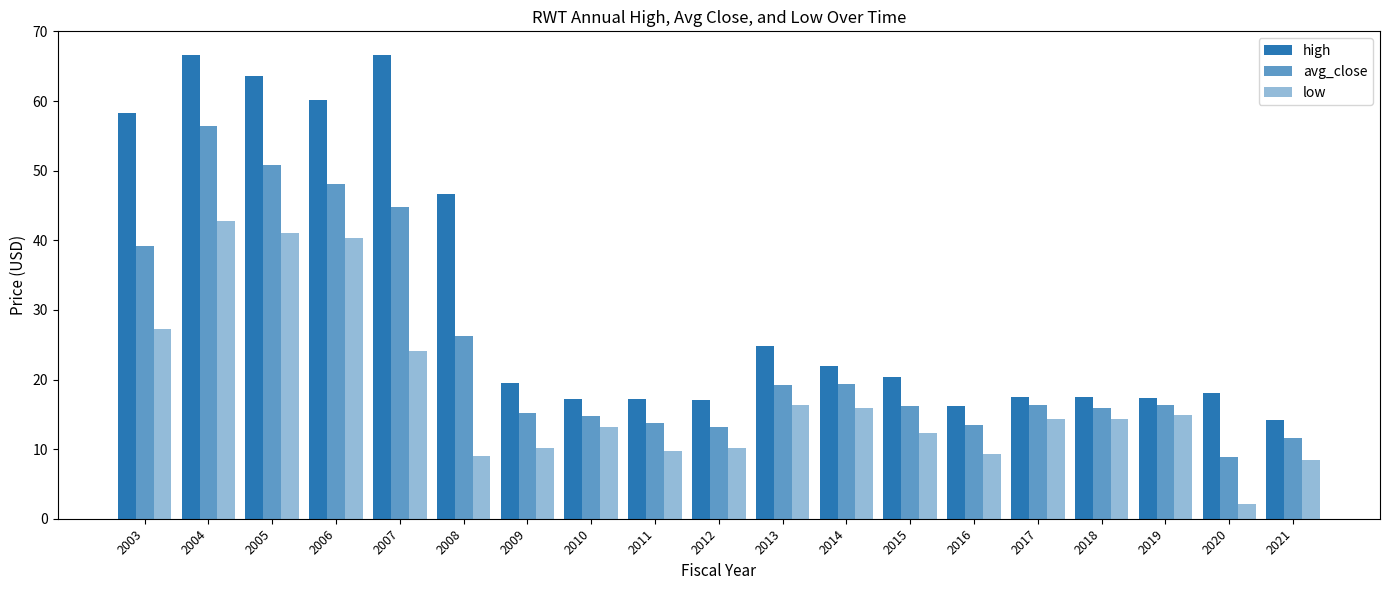

Does the chart contain any negative values?

No